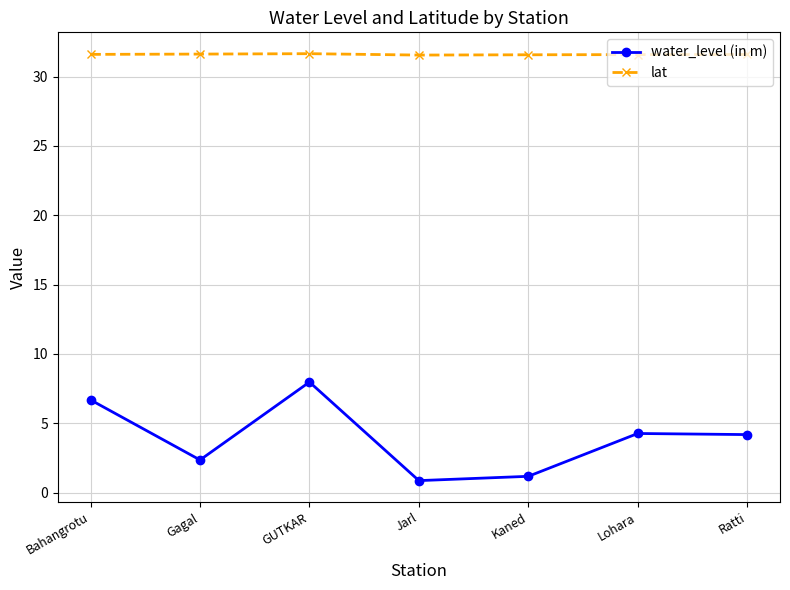

How many lat values are between 31 and 32?

7